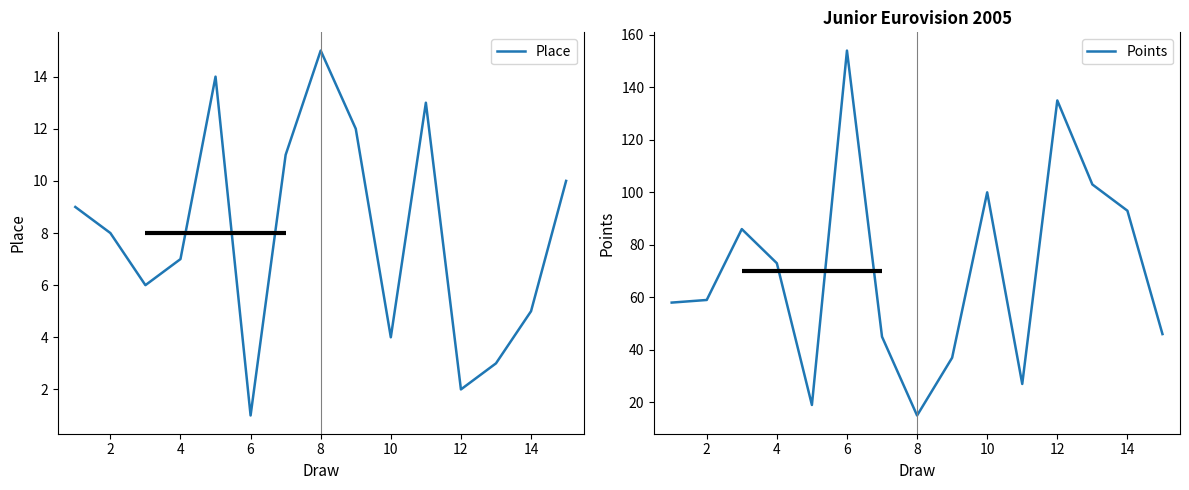

In Points, how many points are higher than both neighbors (excluding endpoints)?

4